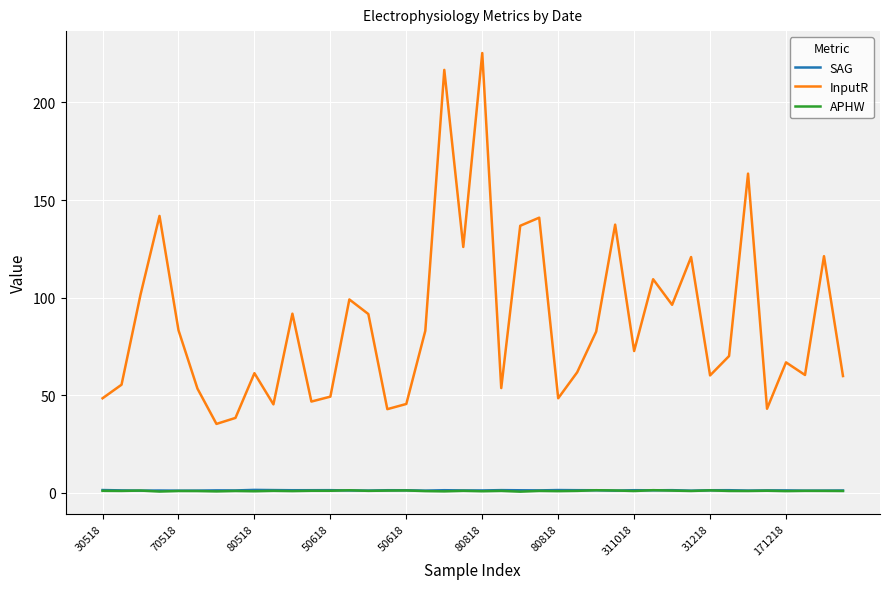

At how many categories does at least one series exceed 0?

40